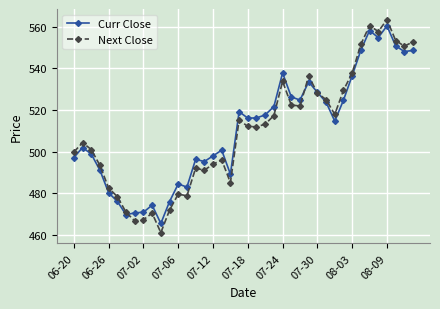

Which series has the largest range (max minus min)?

Next Close